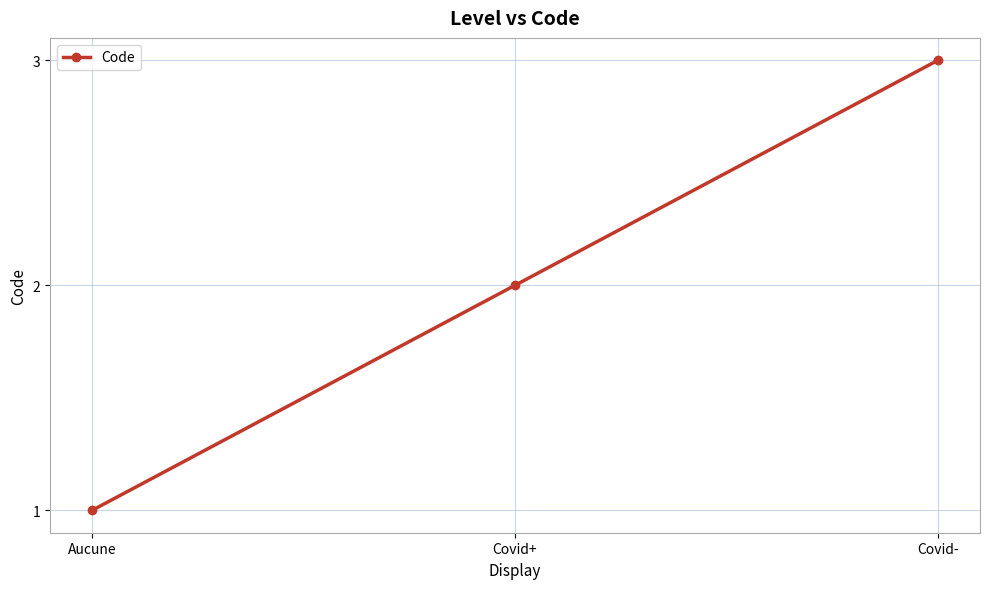

What is the difference between the second highest and minimum values?

1